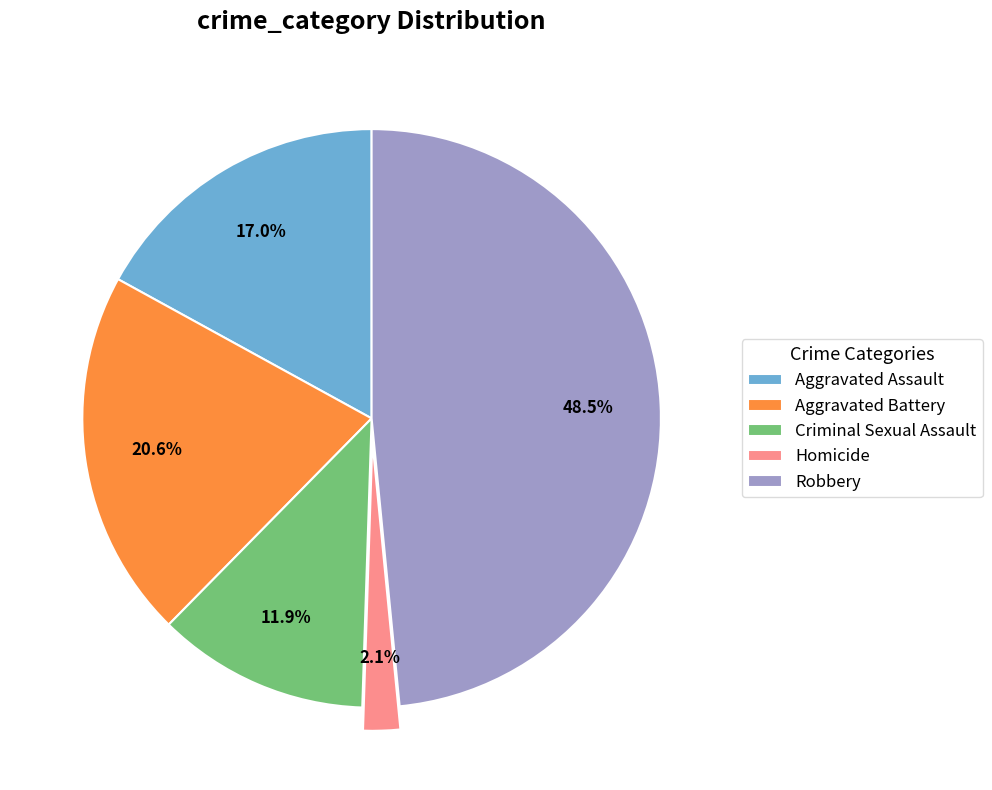

Is Robbery the majority of the pie?

No